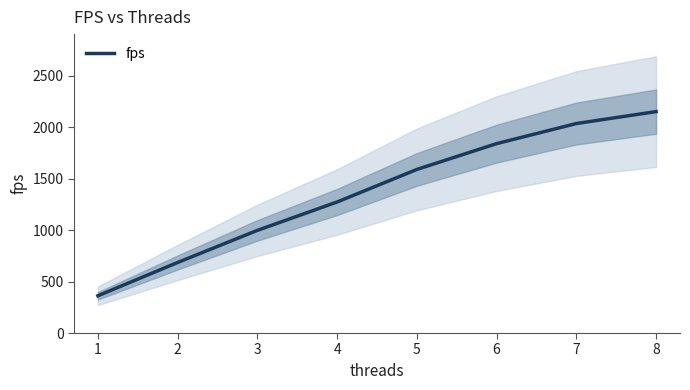

True or false: the data has more than 2 interior local peaks.

False